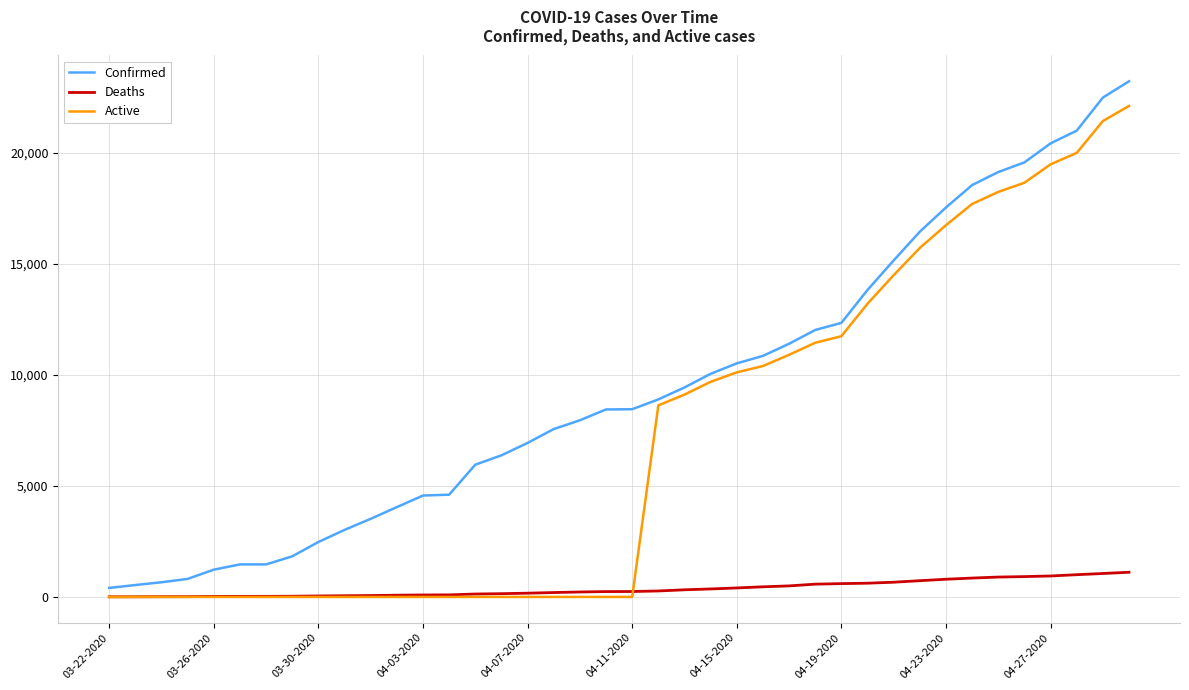

Which series has the largest total across all categories?

Confirmed